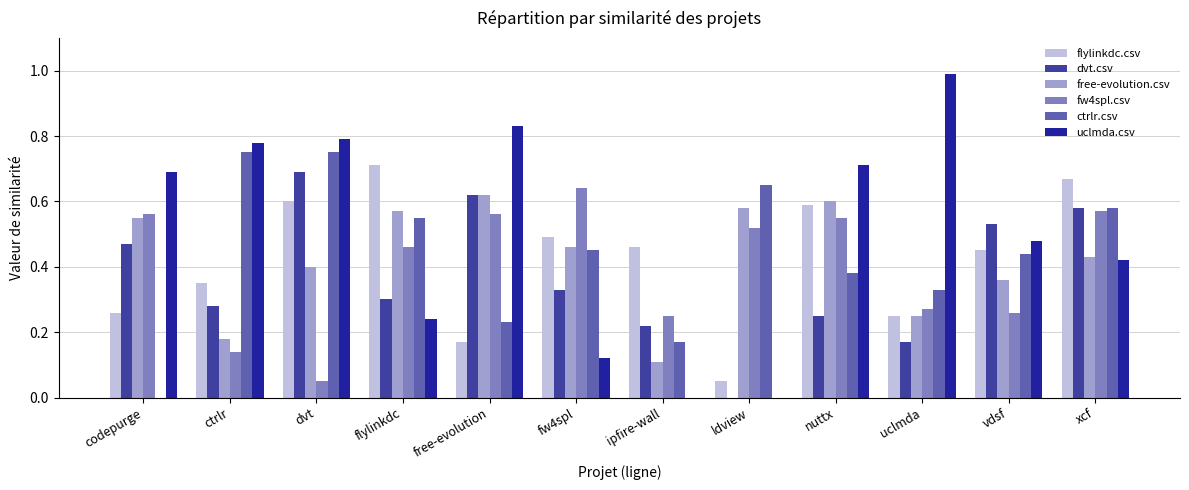

Which series has the largest total across all categories?

uclmda.csv